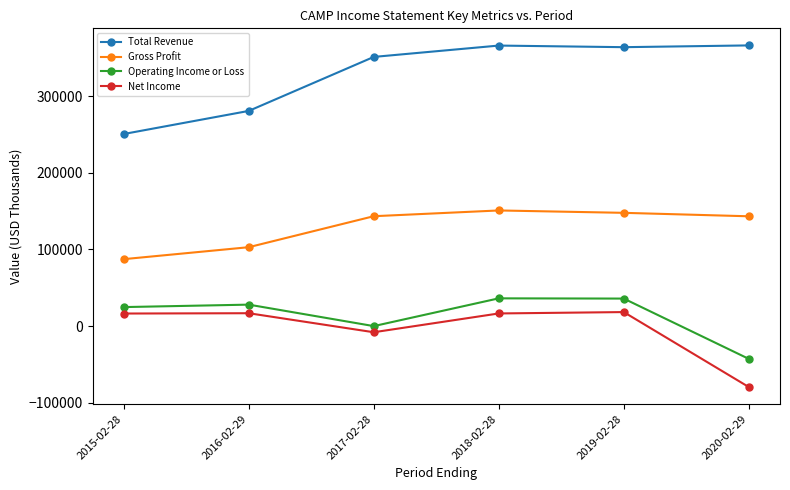

Where is the first local minimum for Net Income?

2017-02-28